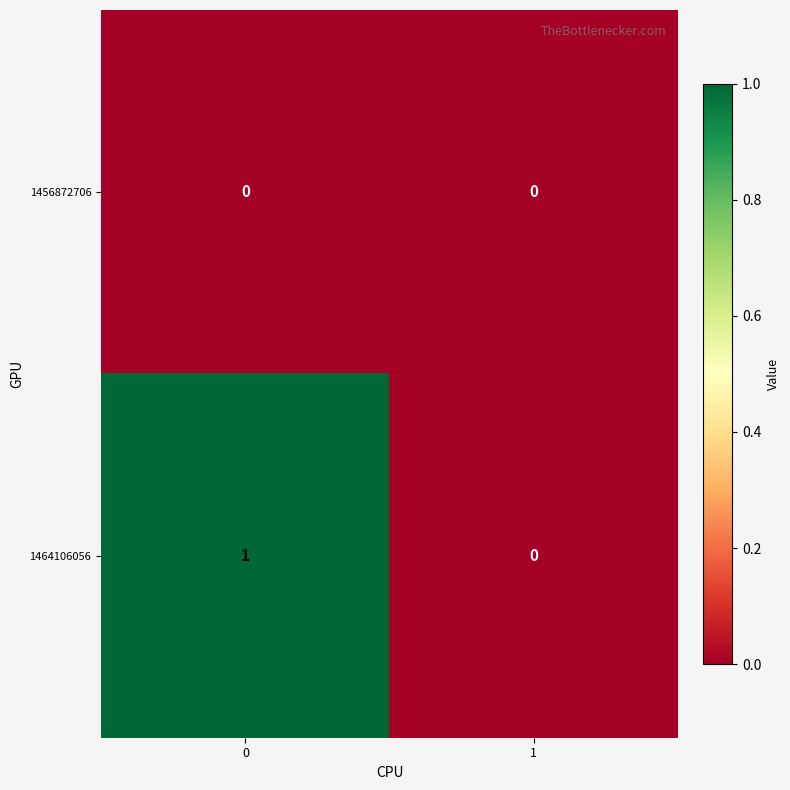

Between 0 and 1, which series saw the biggest shift?

1464106056